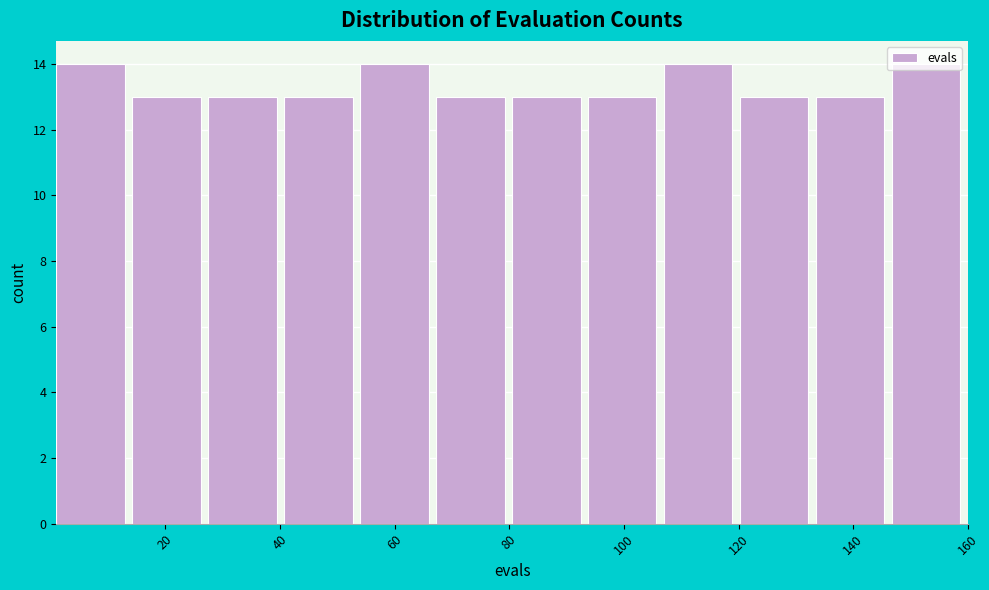

Reading left to right, transcribe this chart: for each bar, give the range it covers on the x-axis and its height. Neither the bar edges nor the heights are printed on the chart, so give them approximately, as read against the axes.

2 to 14: 14
14 to 28: 13
28 to 40: 13
40 to 54: 13
54 to 68: 14
68 to 80: 13
80 to 94: 13
94 to 108: 13
108 to 120: 14
120 to 134: 13
134 to 146: 13
146 to 160: 14